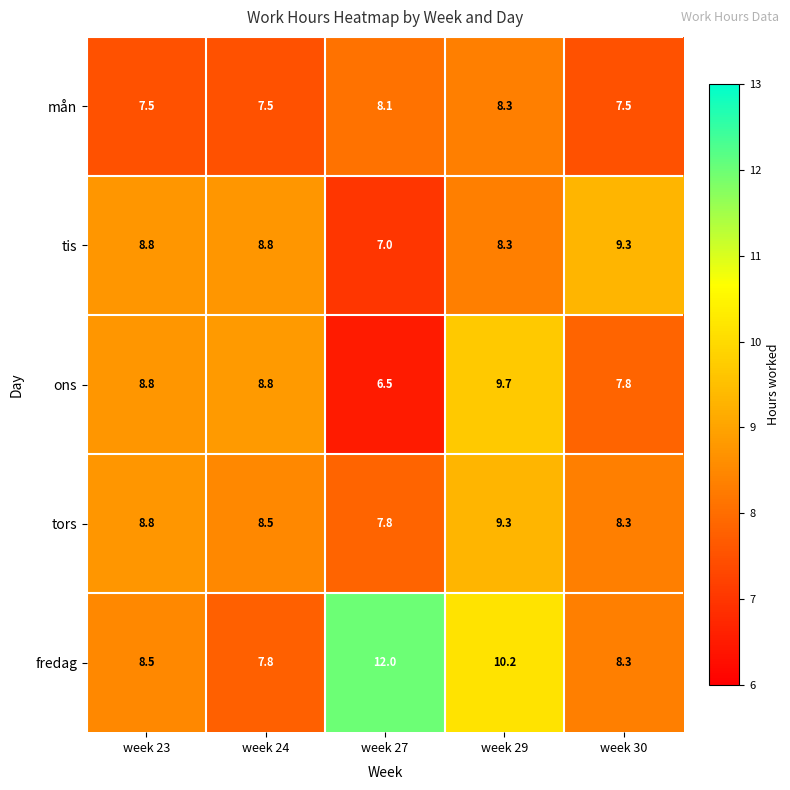

At how many categories does at least one series exceed 8?

5